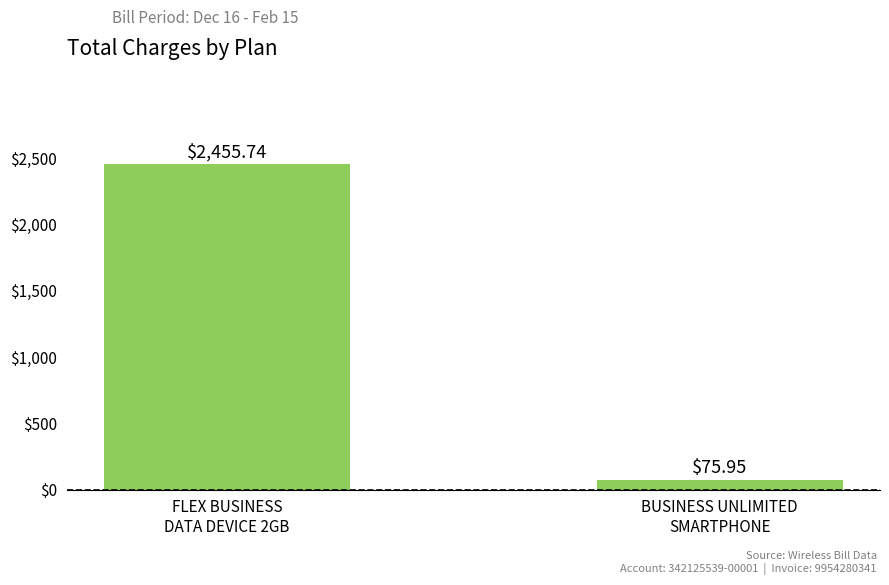

What is the sum of the values at BUSINESS UNLIMITED
SMARTPHONE and FLEX BUSINESS
DATA DEVICE 2GB?

2531.7